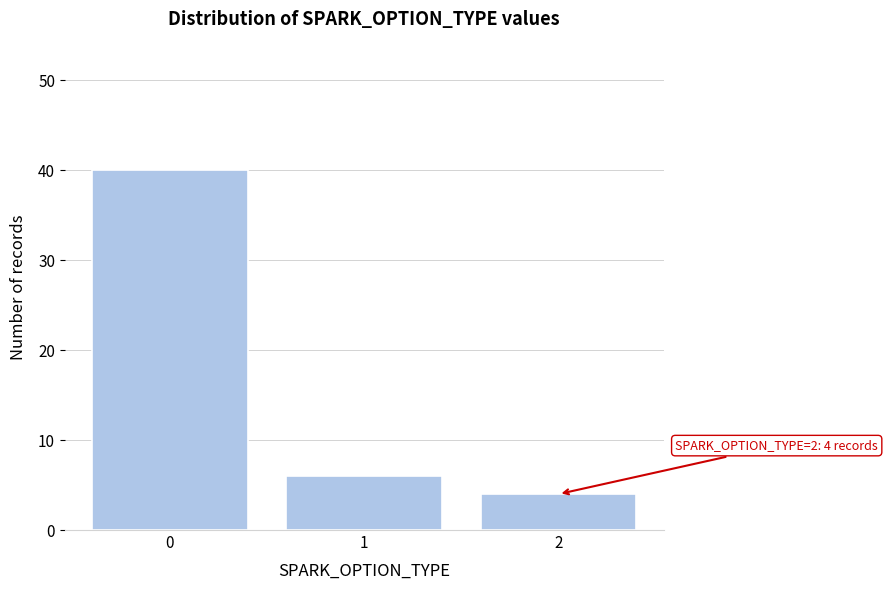

Reading right to left, transcribe all the data shown in this chart.

4	6	40